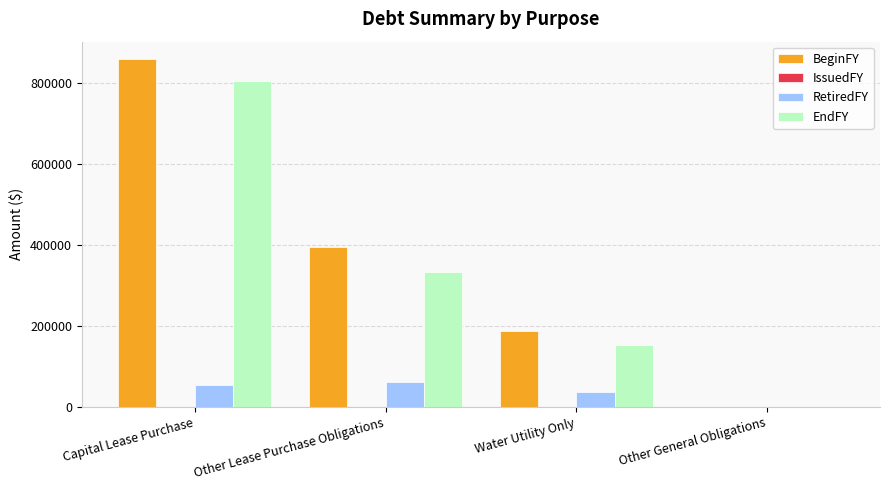

Are the bars grouped side by side (vs. stacked)?

Yes